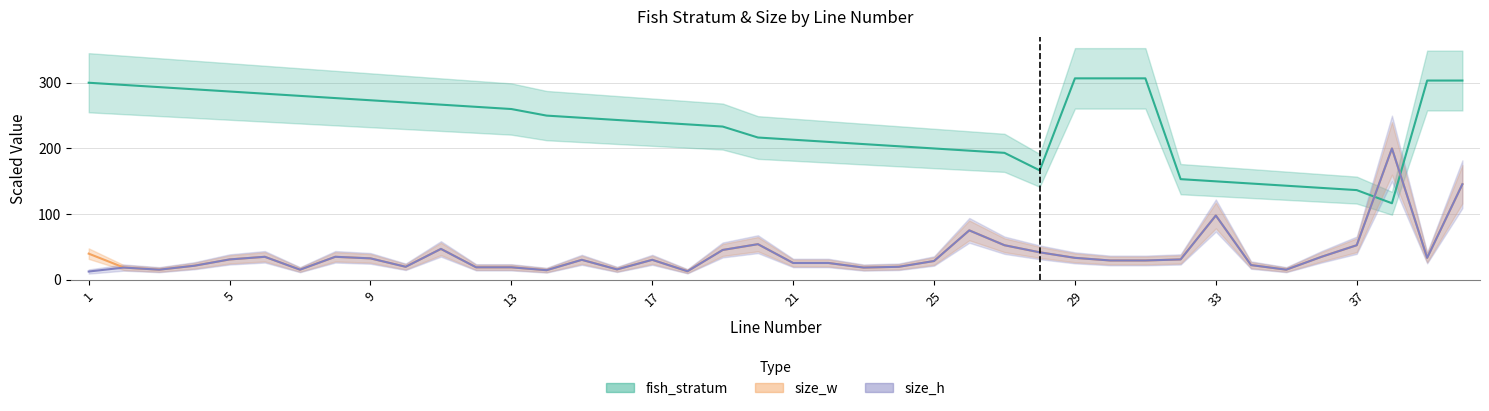

How many interior local peaks does the size_w series have?

9